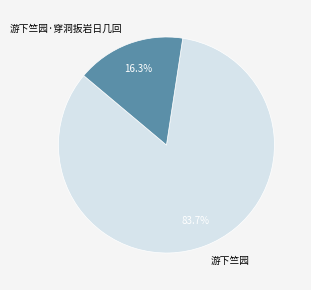

True or false: 游下竺园 accounts for 90% of the total.

False